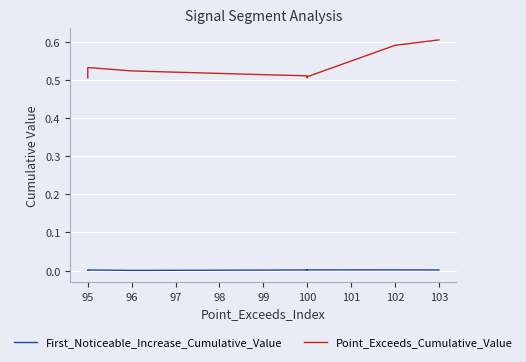

Which series has the widest spread of values?

Point_Exceeds_Cumulative_Value